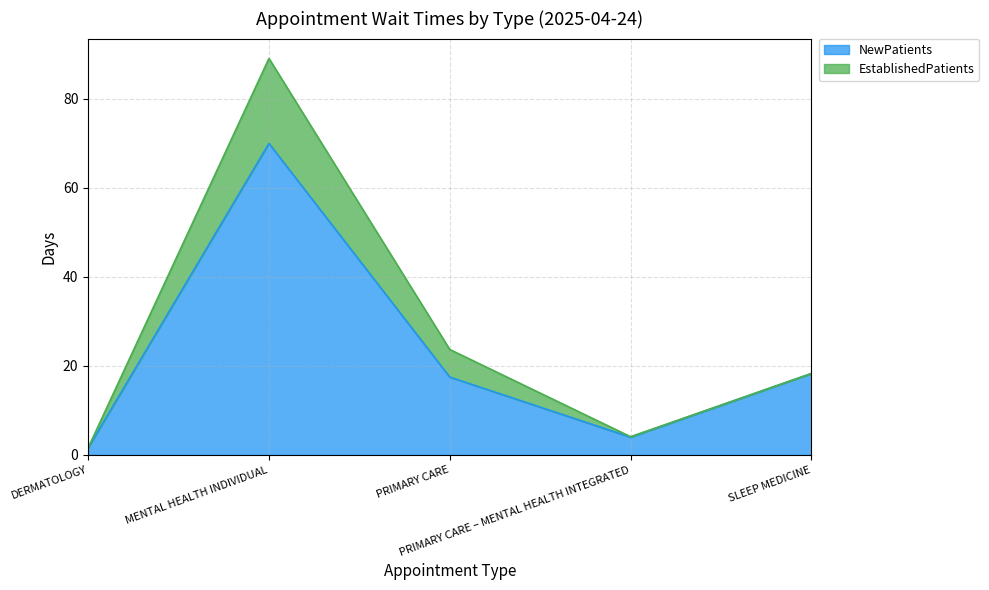

List the labels in order of value, largest first.

MENTAL HEALTH INDIVIDUAL, SLEEP MEDICINE, PRIMARY CARE, PRIMARY CARE – MENTAL HEALTH INTEGRATED, DERMATOLOGY